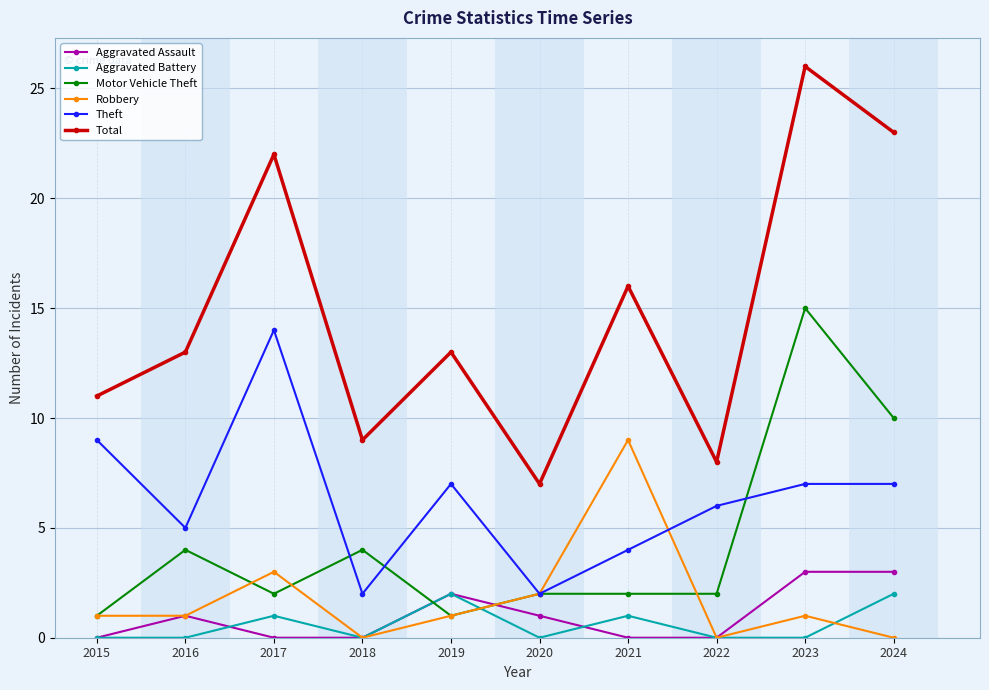

Does the chart have visible grid lines?

Yes